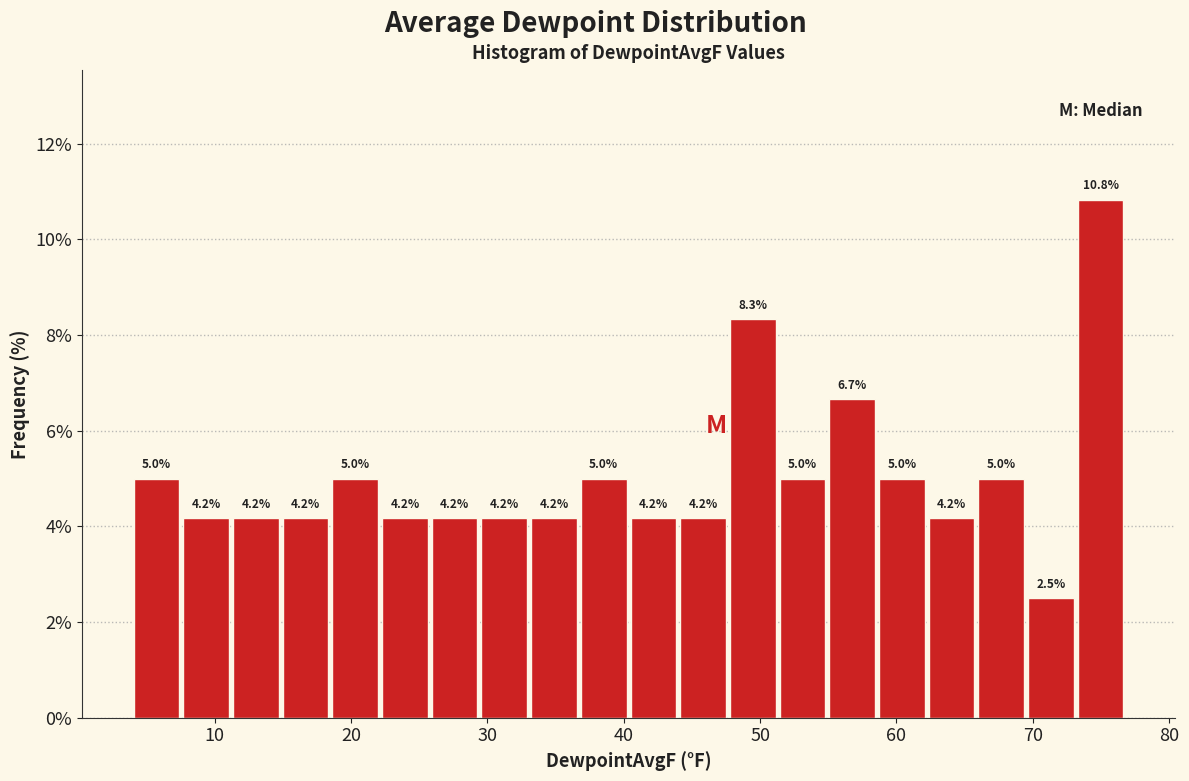

Around what value on the x-axis is the tallest bar? Give the approximate position of its centre, as read against the axis.

75